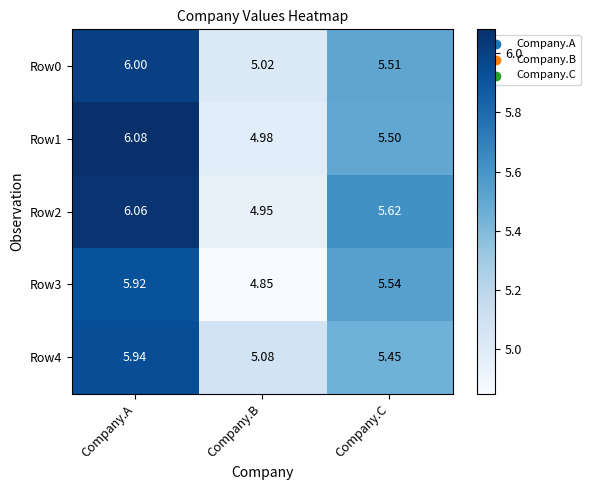

At Company.A, list the series in order from smallest to largest.

Row3, Row4, Row0, Row2, Row1